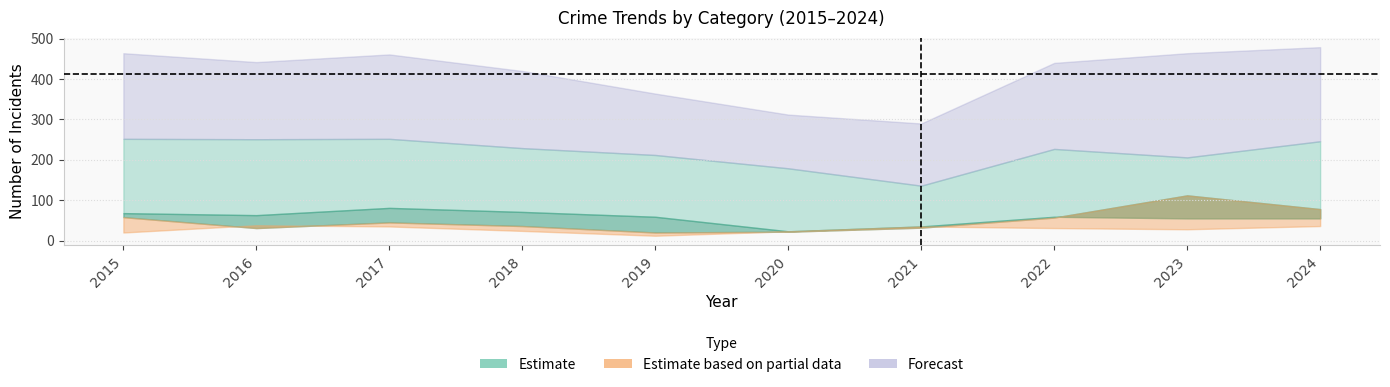

Does the chart display data point markers on the line(s)?

No